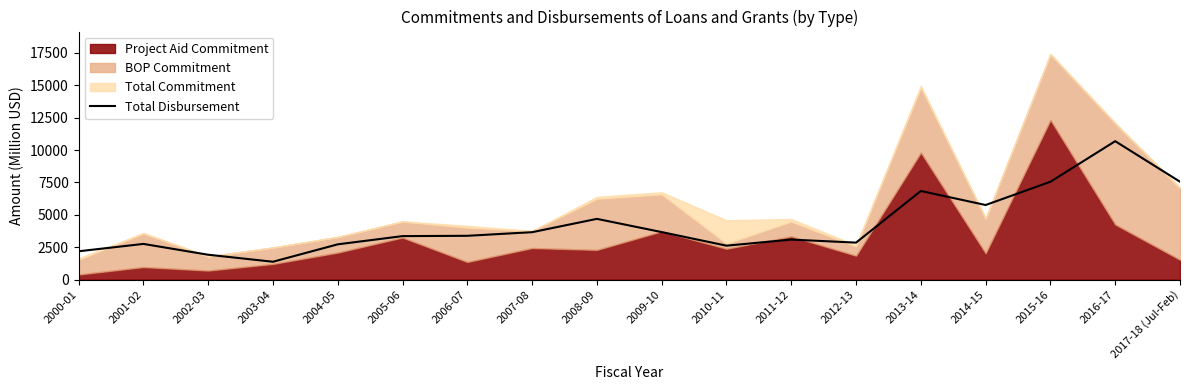

True or false: the data has more than 0 interior local peaks.

True